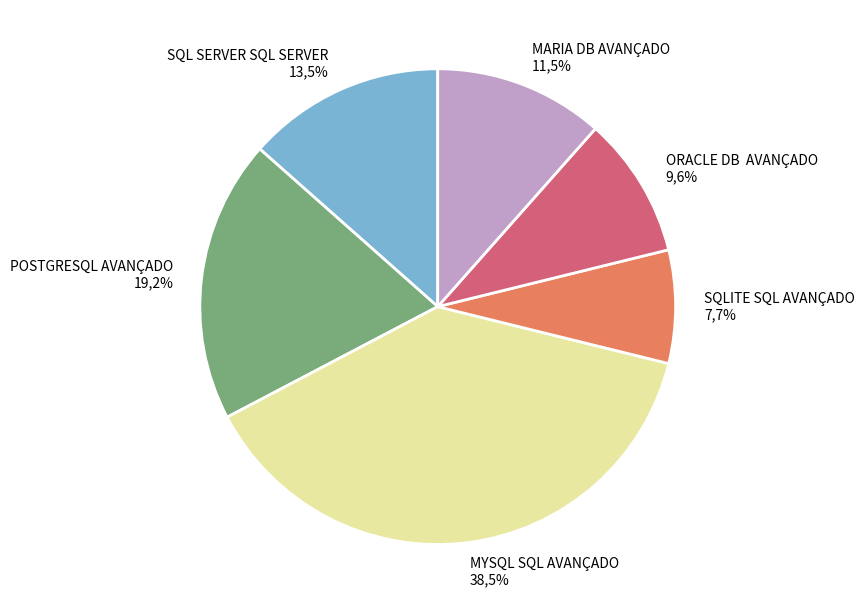

Is it true that SQL SERVER SQL SERVER is 13% of the pie?

True